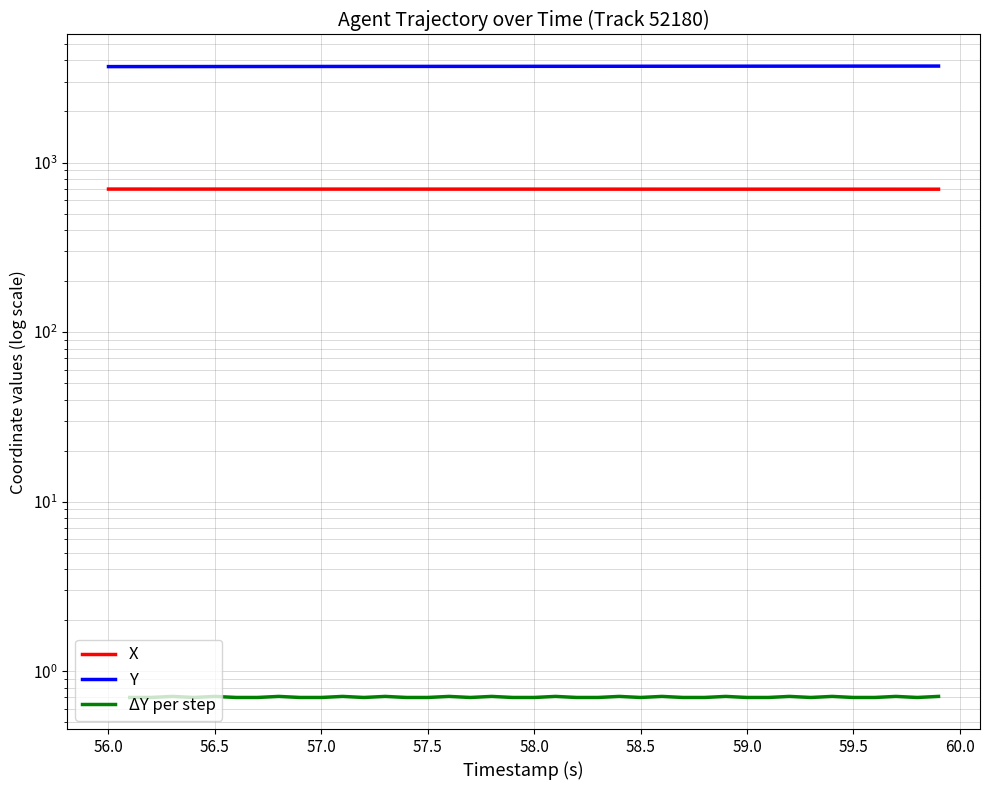

Does the chart display data point markers on the line(s)?

No